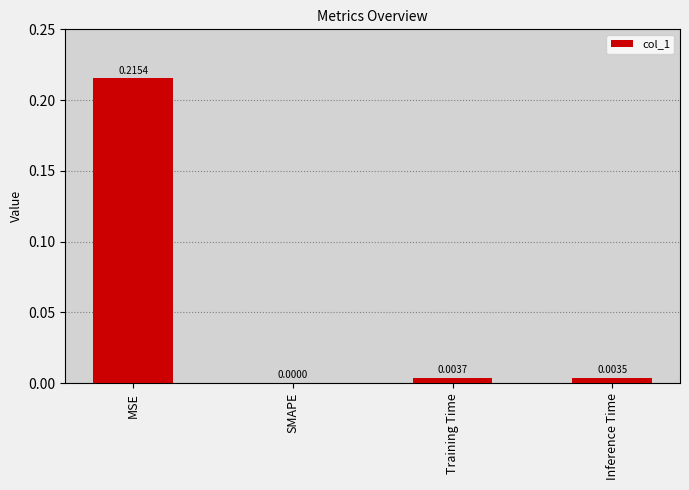

Are the bars horizontal?

No